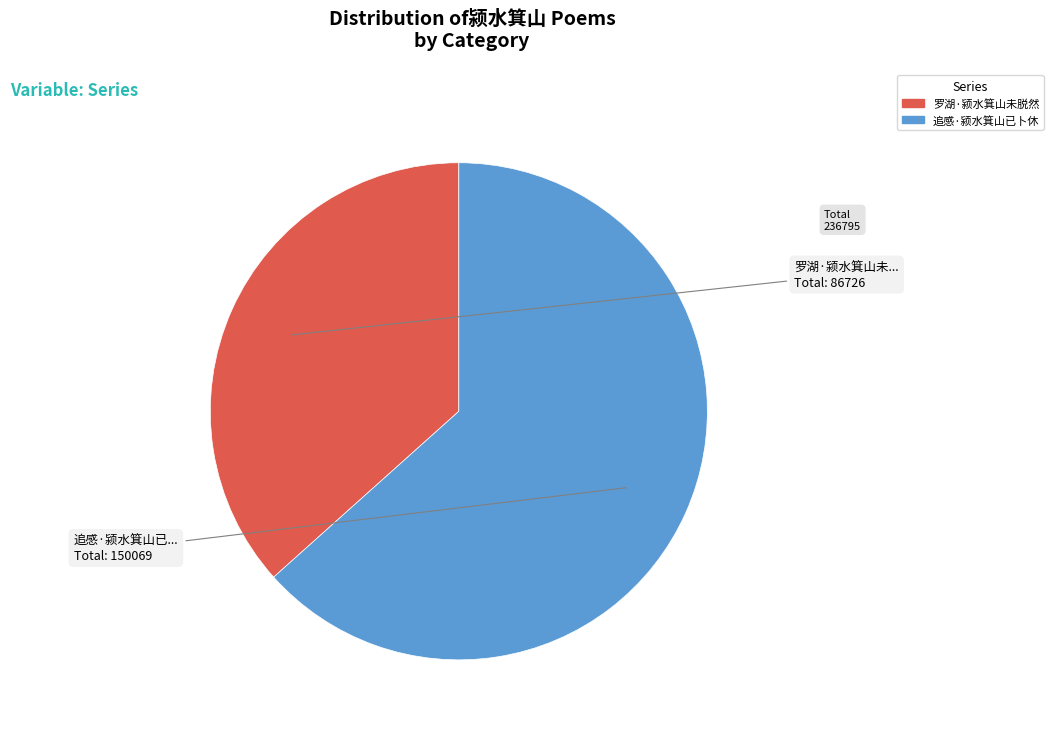

The 追感·颍水箕山已卜休 slice represents 52% of the pie. True or false?

False